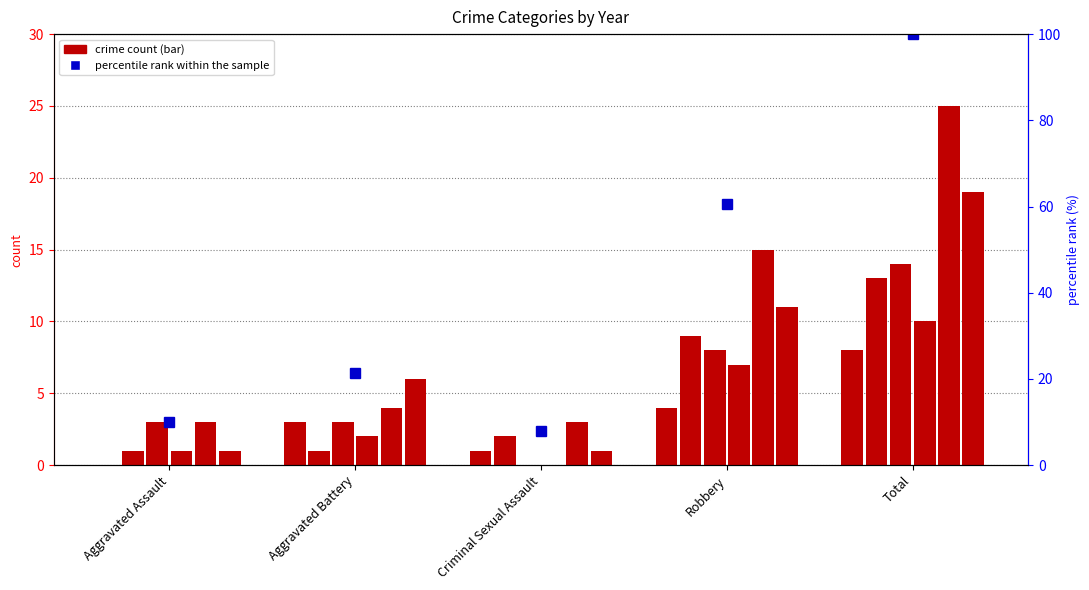

Which has a higher value, Aggravated Battery or Total?

Total